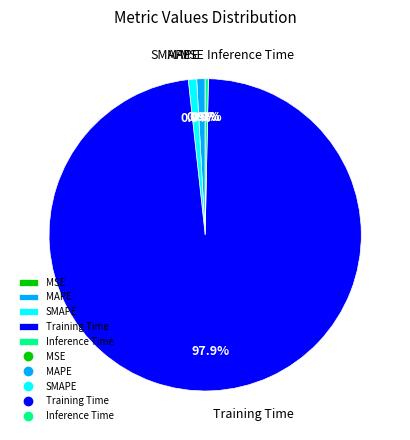

Is Training Time the majority of the pie?

Yes